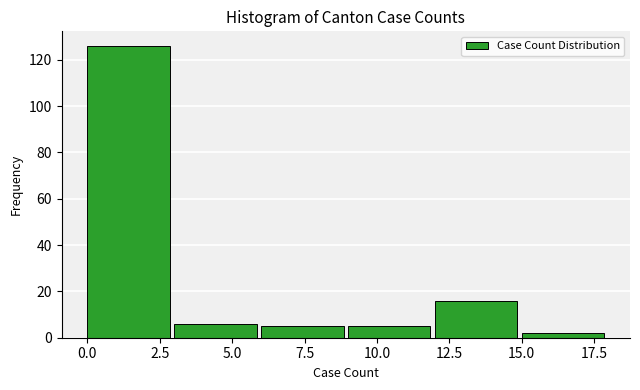

The value at 5.0 is 6. True or false?

True